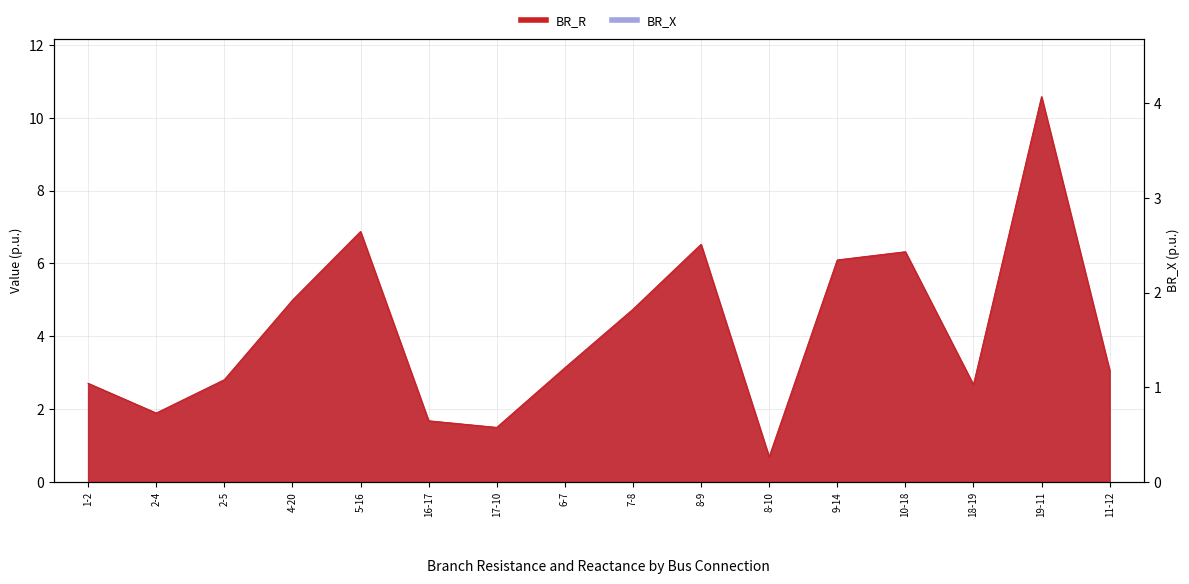

True or false: BR_R and BR_X intersect in this chart.

False